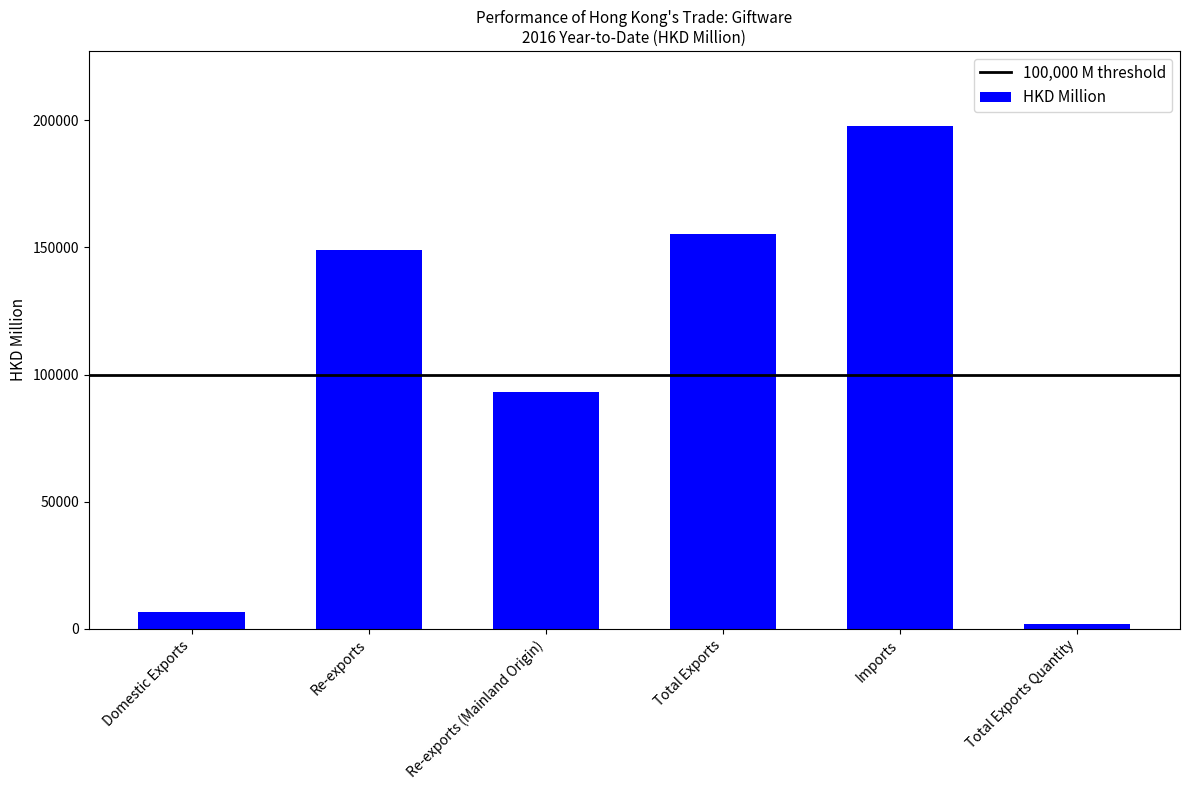

Does the chart contain stacked bars?

No